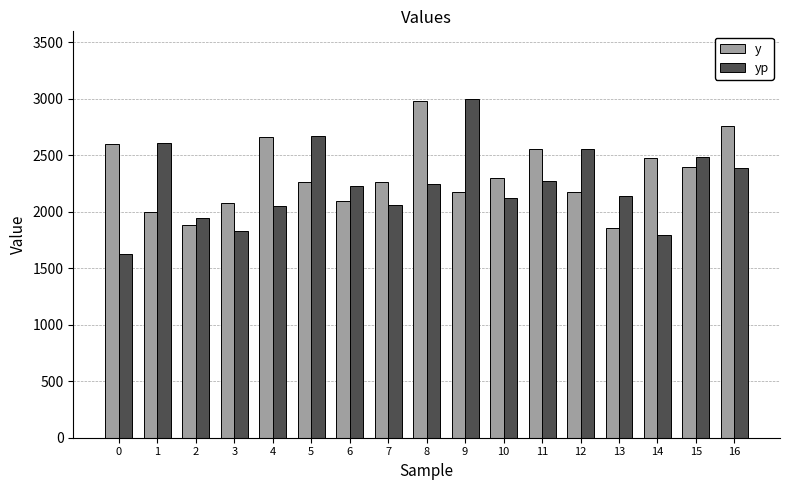

Where does the yp series first go above 2229?

1